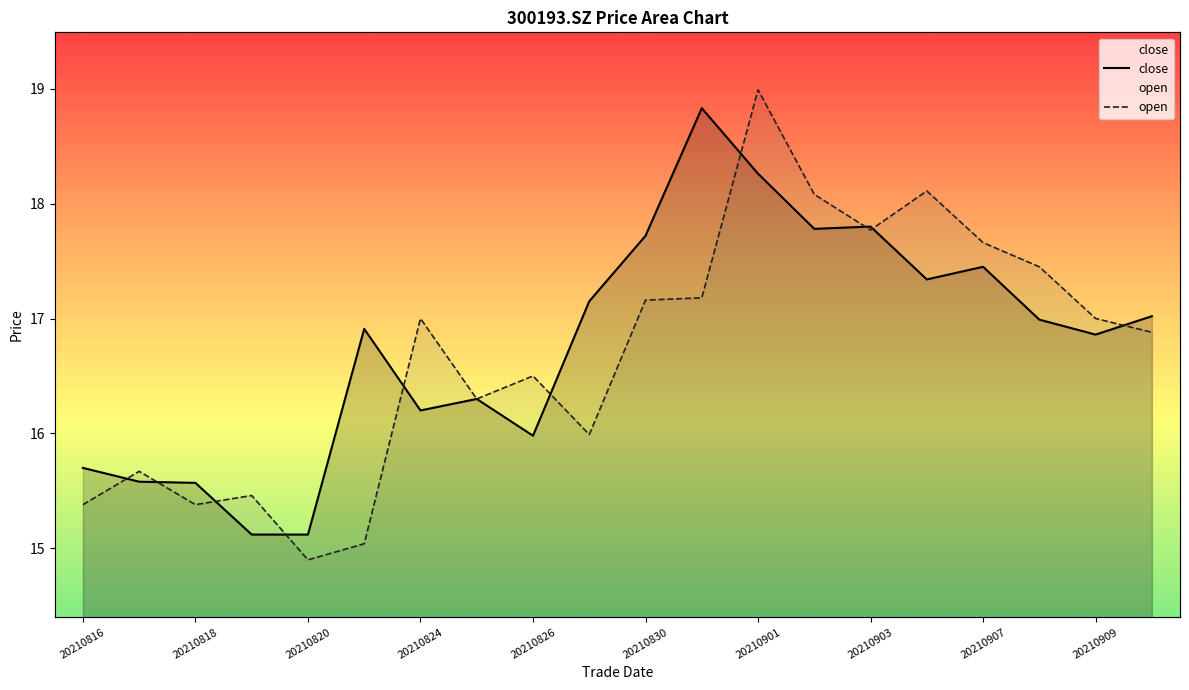

What is the difference between the maximum and minimum values in the open series?

4.1